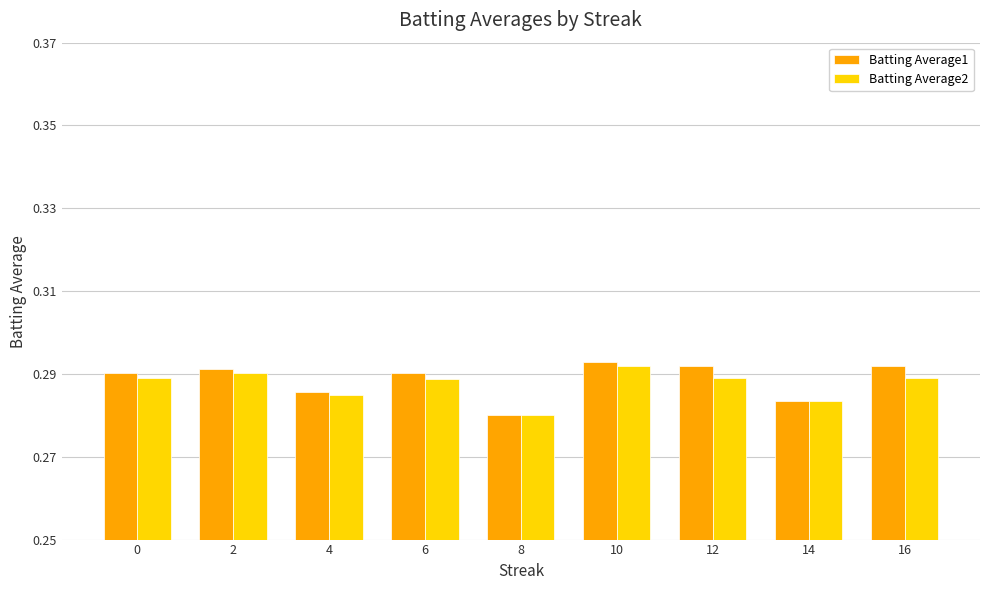

List the series in order of their overall mean, highest first.

Batting Average1, Batting Average2